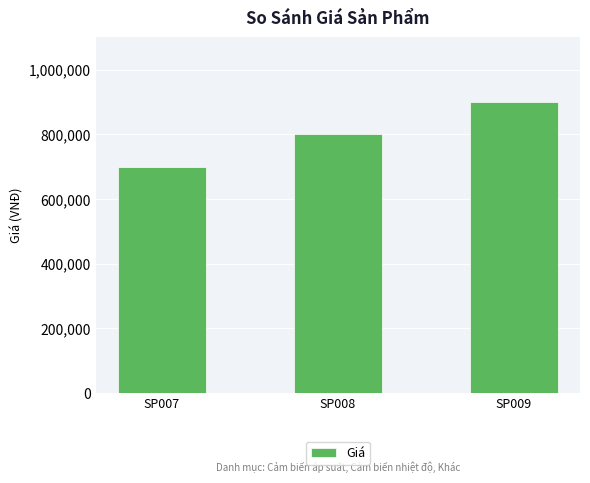

Rank the categories by value from highest to lowest.

SP009, SP008, SP007